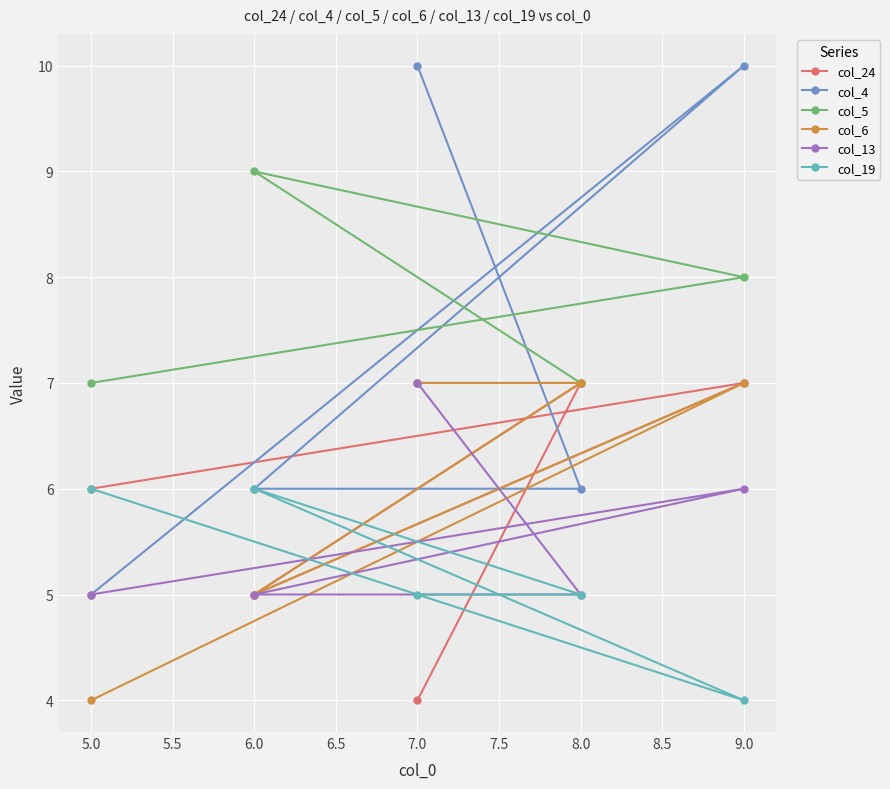

Is the value of col_24 at 7.0 greater than the value of col_19 at 6.0?

No